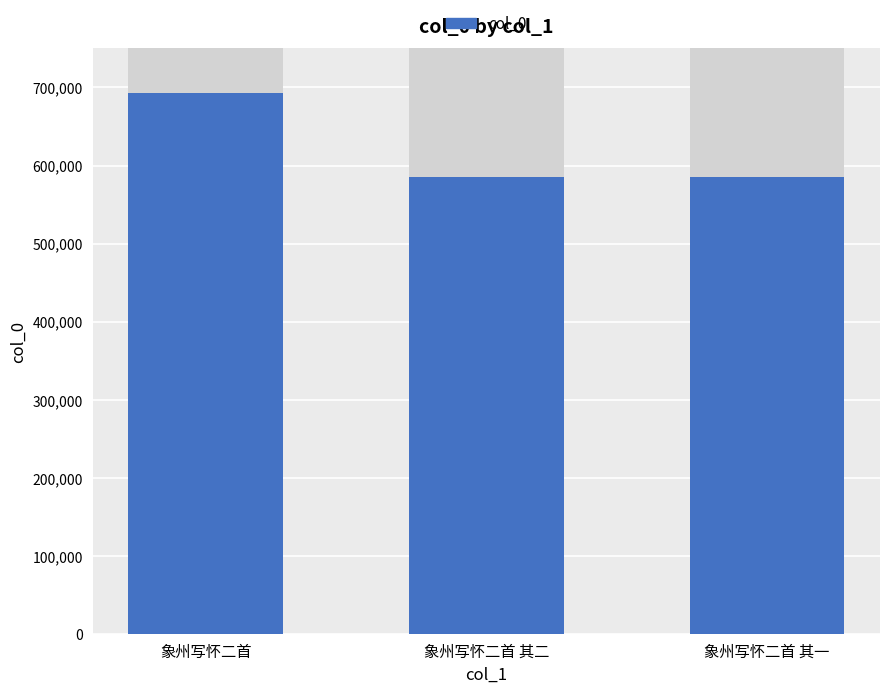

True or false: the data shows 693295 at 象州写怀二首.

True